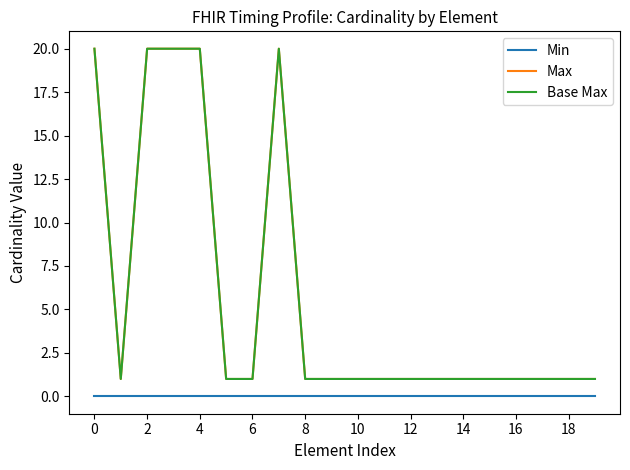

Does the chart have visible grid lines?

No